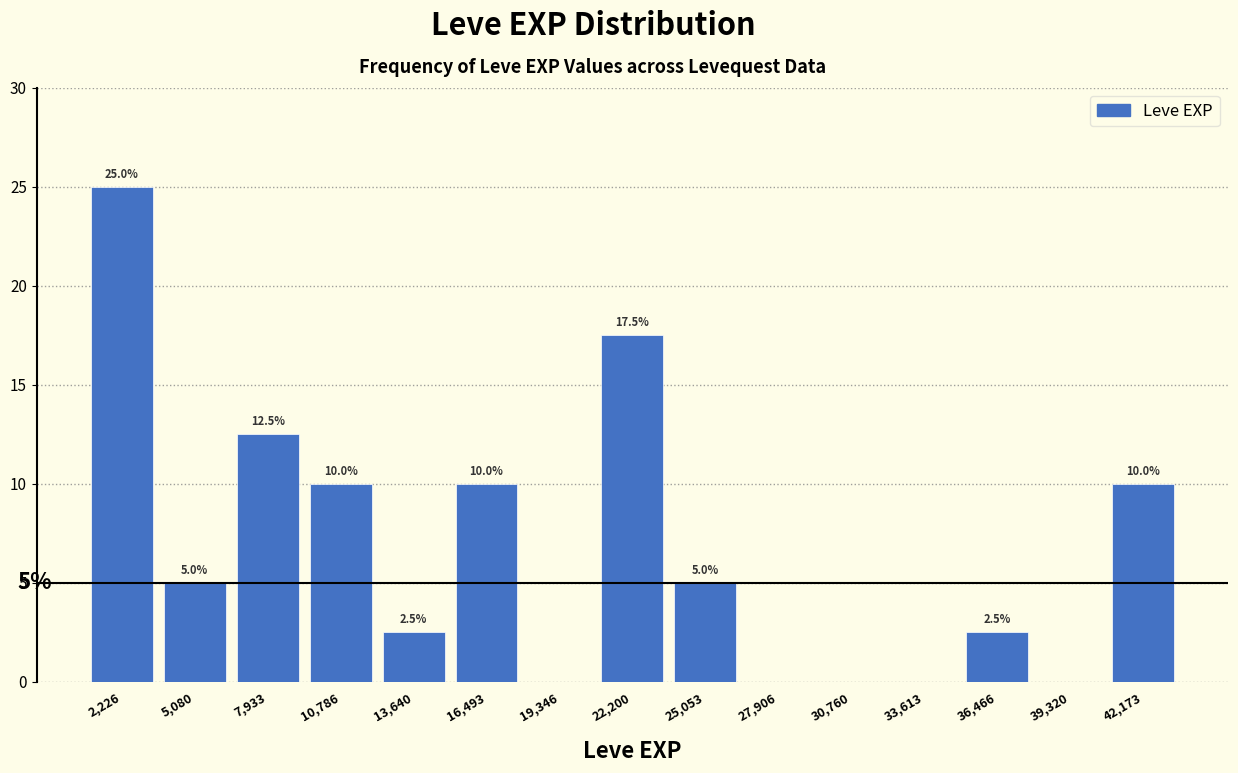

Over which range of the x-axis is the bar tallest?

1000 to 3500